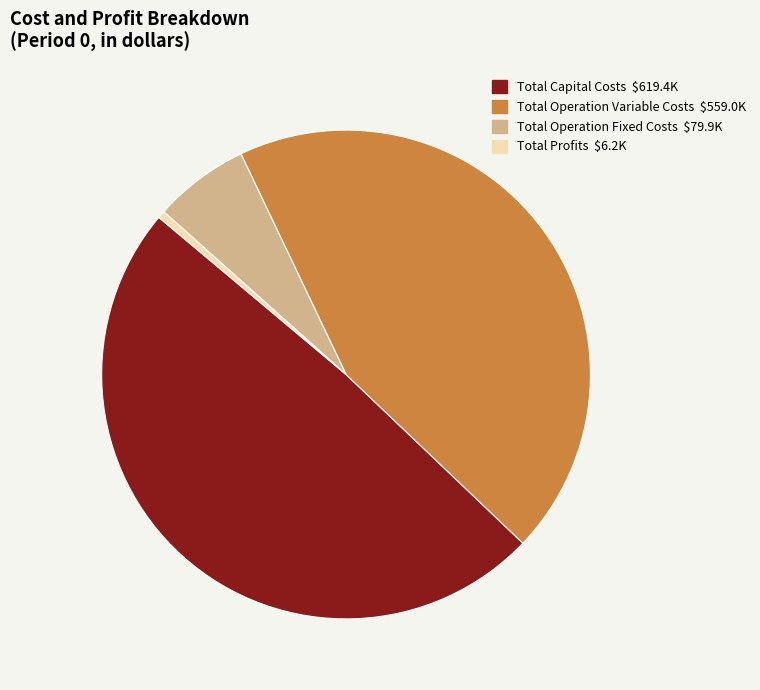

The Total Operation Fixed Costs slice represents 6% of the pie. True or false?

True